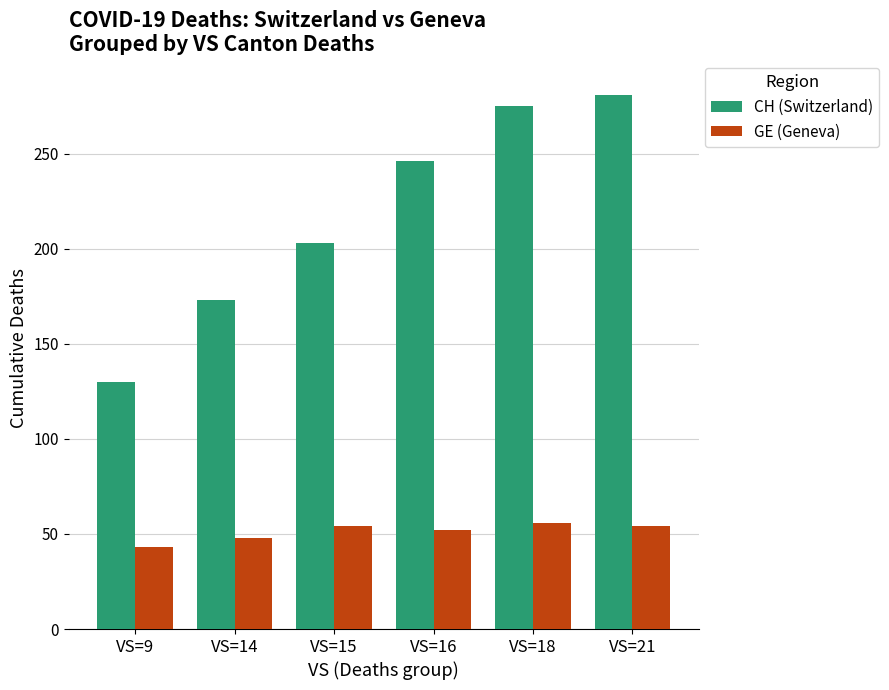

Reading right to left, extract all data points from this chart.

CH (Switzerland): 281	275	246	203	173	130
GE (Geneva): 54	56	52	54	48	43